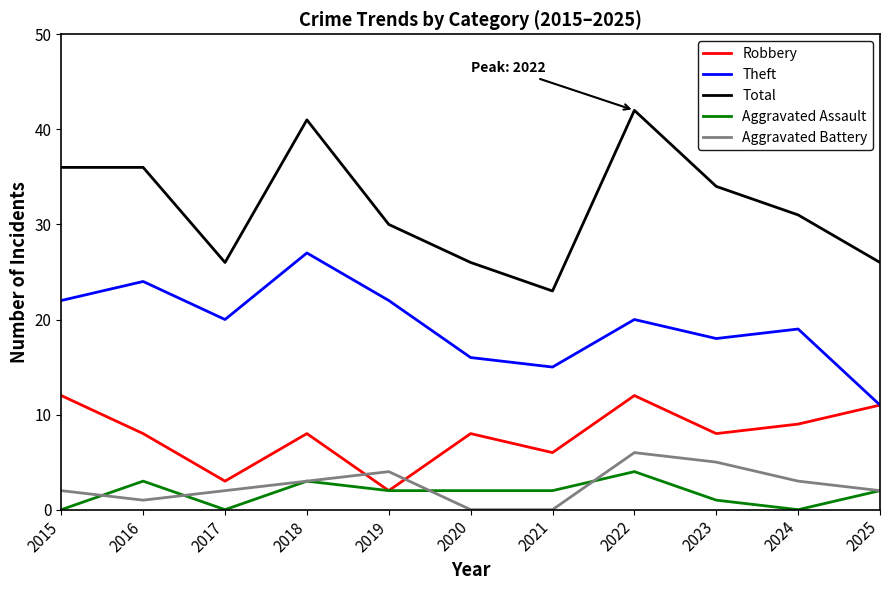

What are all the series names shown in the legend?

Robbery, Theft, Total, Aggravated Assault, Aggravated Battery